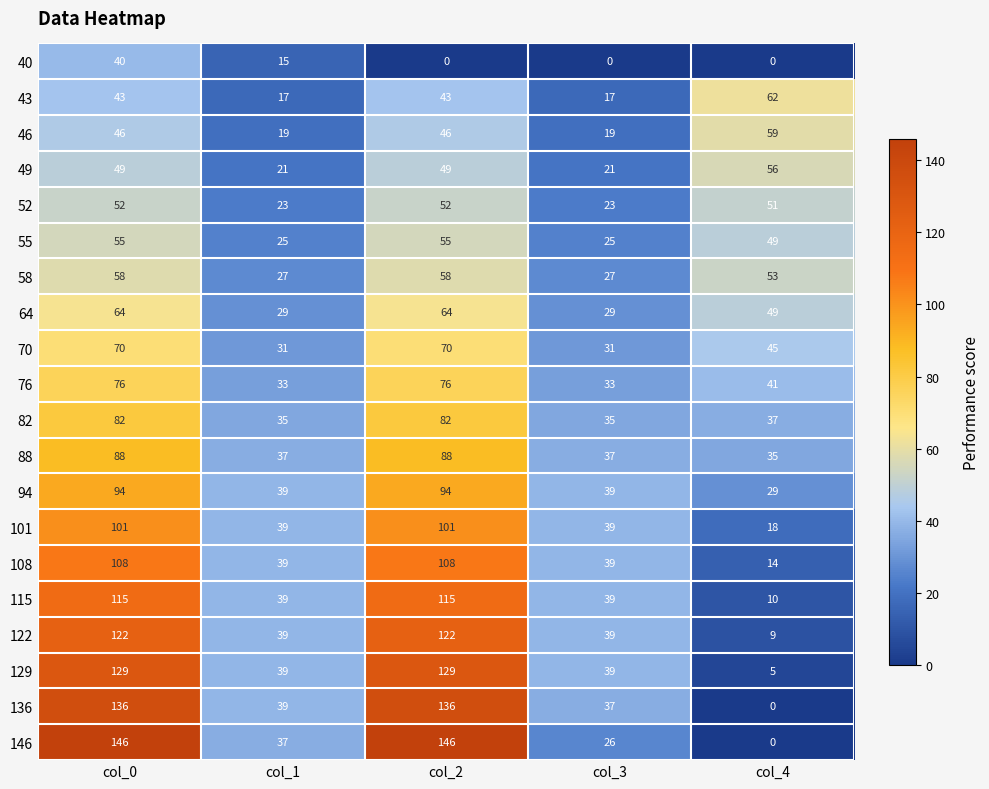

How many series are shown in this chart?

20